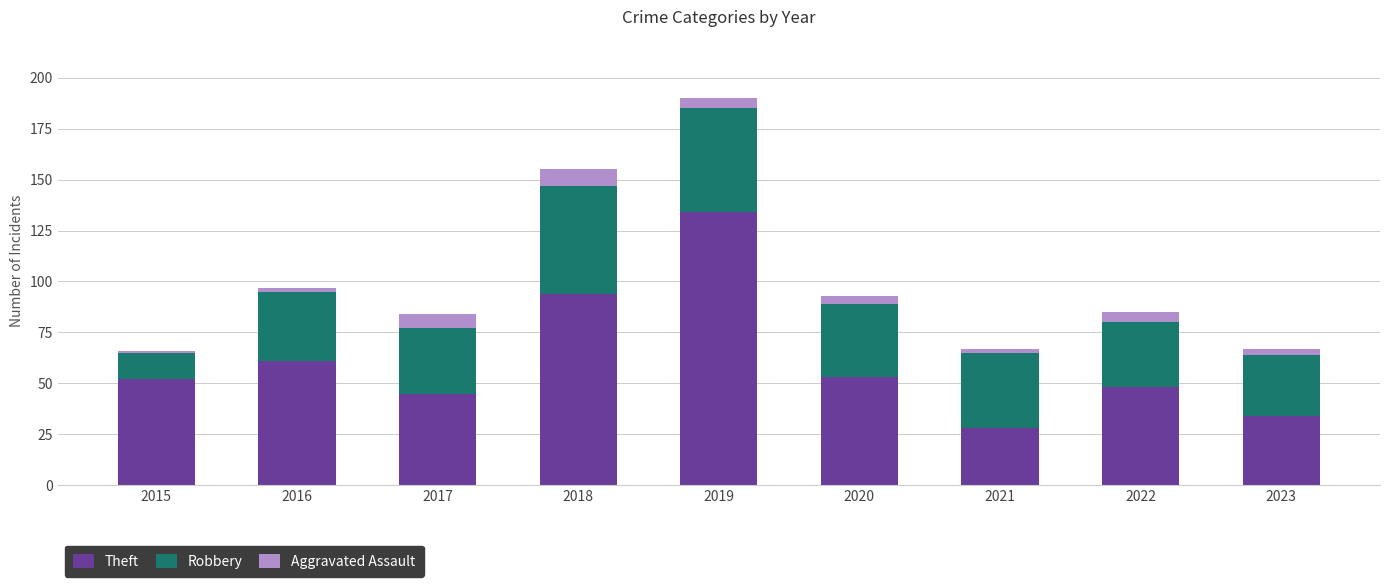

Reading left to right, transcribe the values for Theft.

2015=52	2016=61	2017=45	2018=94	2019=134	2020=53	2021=28	2022=48	2023=34